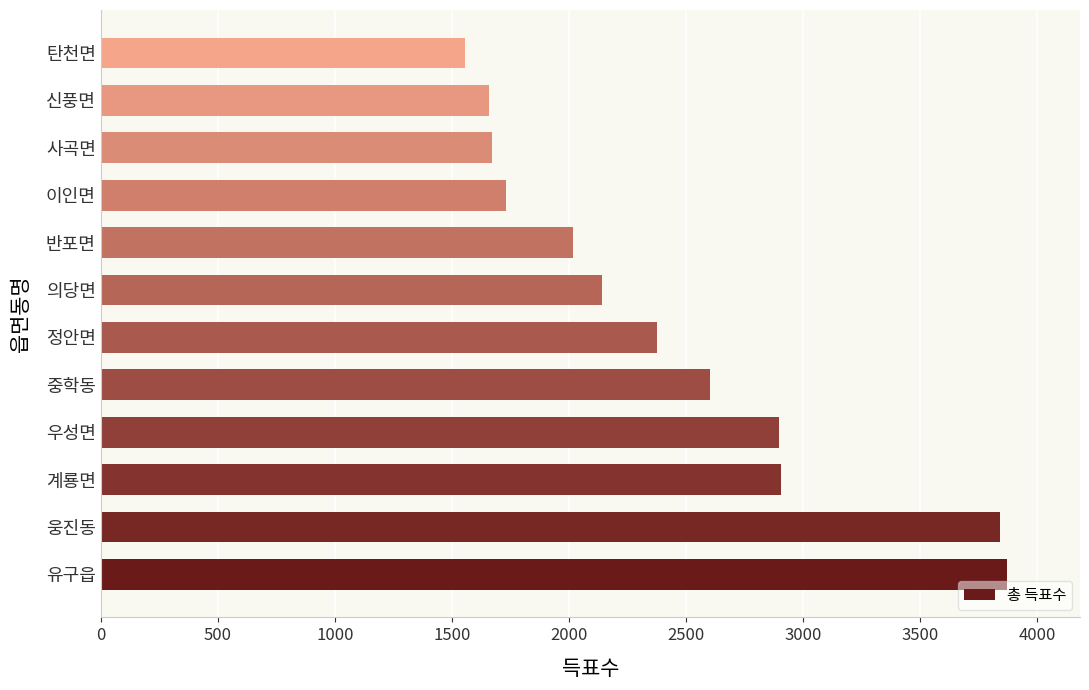

Which category has the lowest value across all series?

탄천면